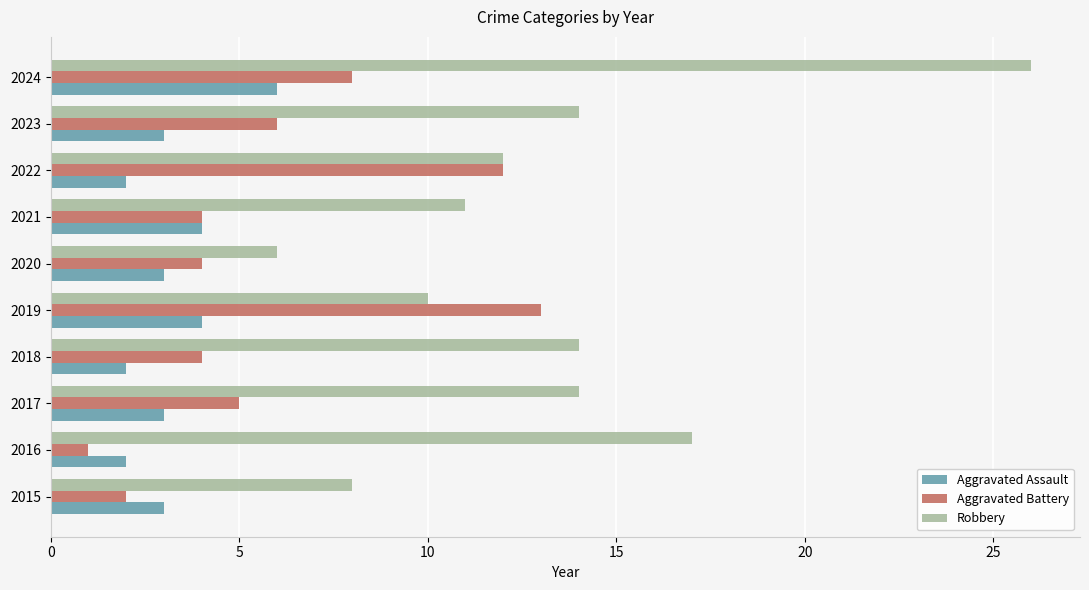

What is the maximum value shown in the chart?

26